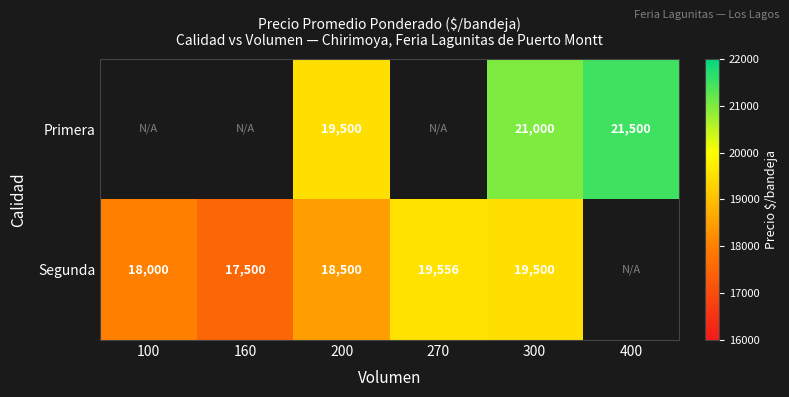

Count the number of data series in this chart.

2